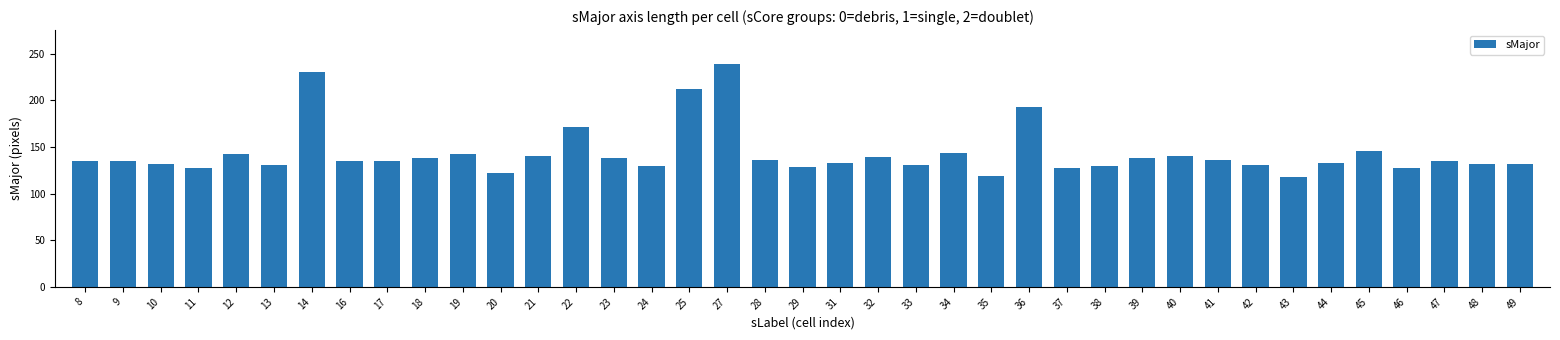

Count the number of categories in the chart.

39